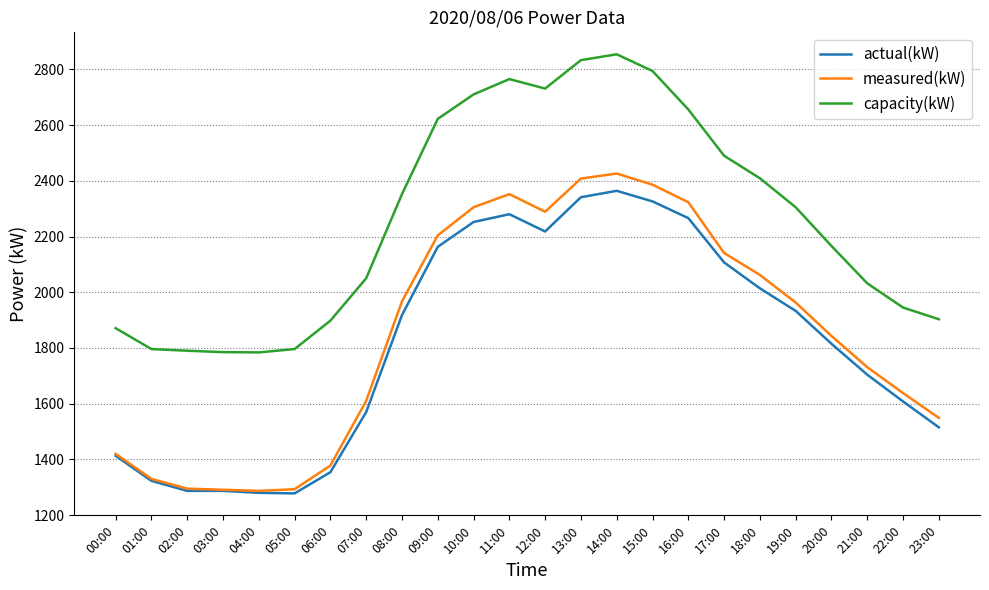

What is the difference between the measured(kW) values at 15:00 and 11:00?

34